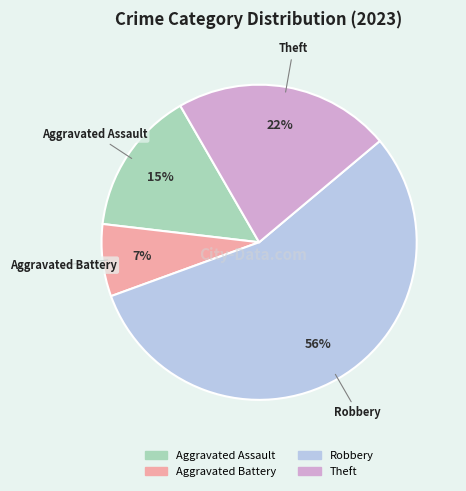

Is there any slice that represents more than half of the pie?

Yes